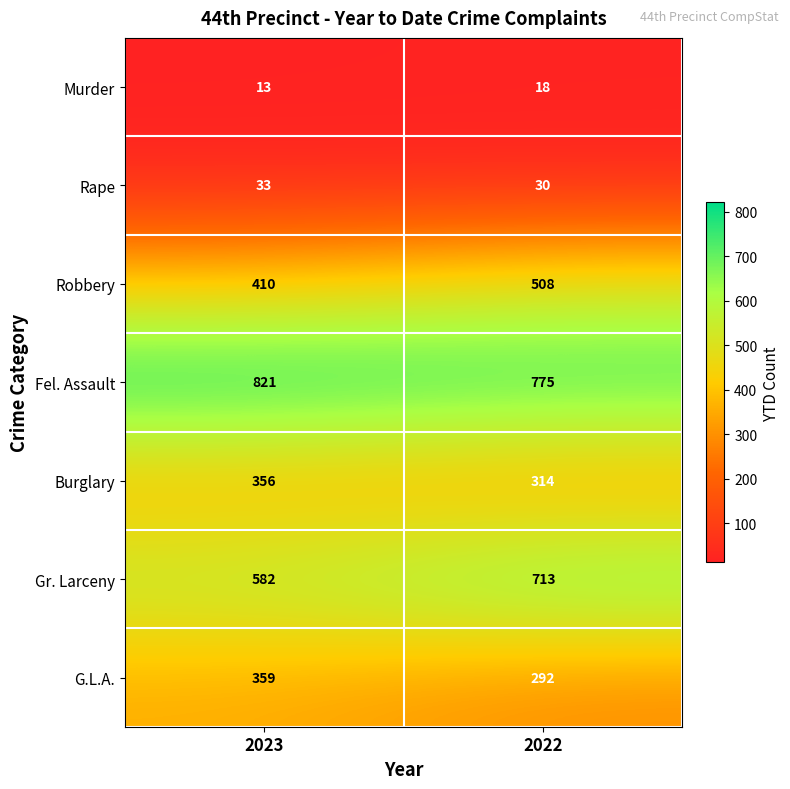

How many distinct data groups are displayed?

7